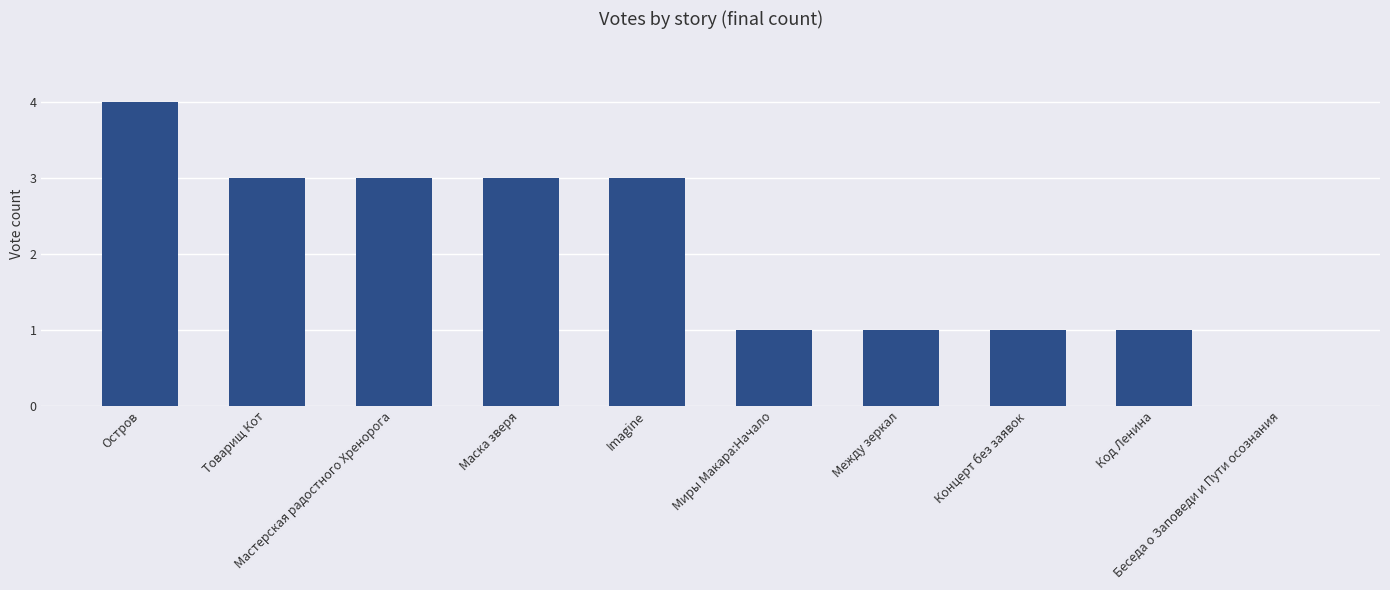

Reading left to right, extract all data points from this chart.

Остров=4	Товарищ Кот=3	Мастерская радостного Хренорога=3	Маска зверя=3	Imagine=3	Миры Макара:Начало=1	Между зеркал=1	Концерт без заявок=1	Код Ленина=1	Беседа о Заповеди и Пути осознания=0